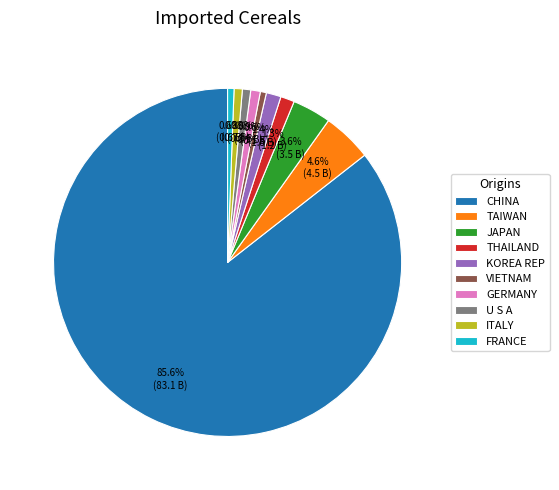

What is the largest slice in the pie chart?

CHINA